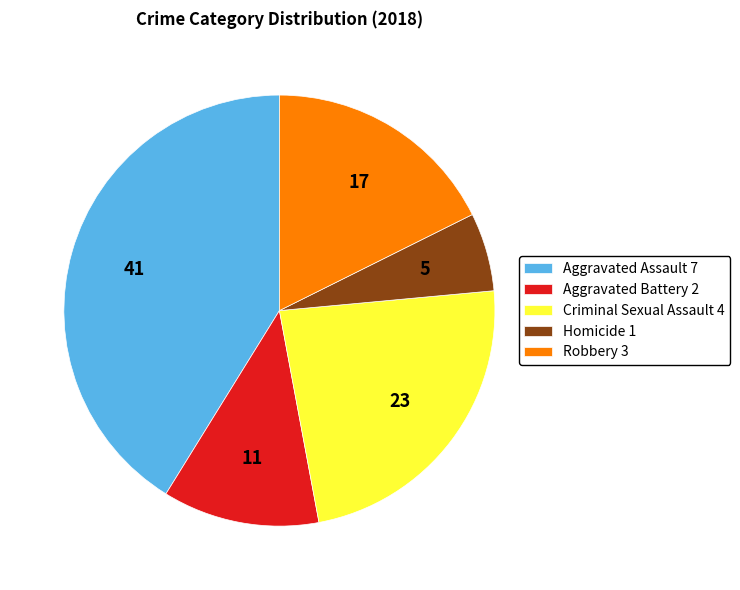

Which has a higher value, Robbery 3 or Criminal Sexual Assault 4?

Criminal Sexual Assault 4